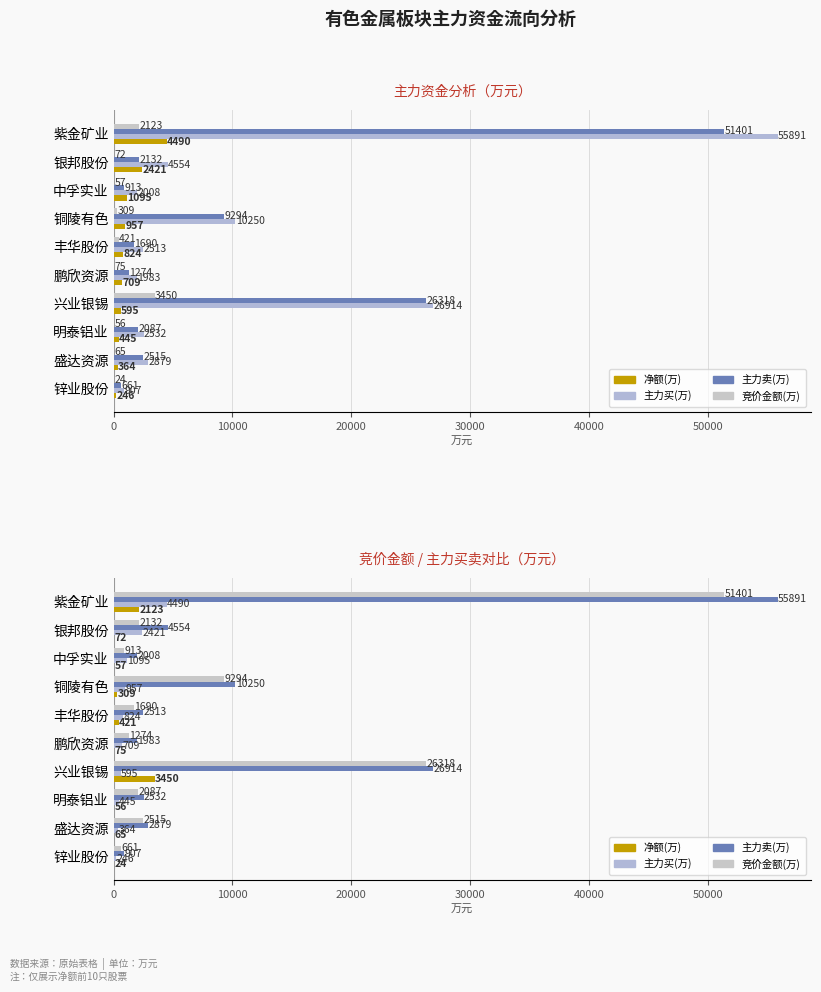

True or false: 净额(万) has a value of 65 at 8.

True